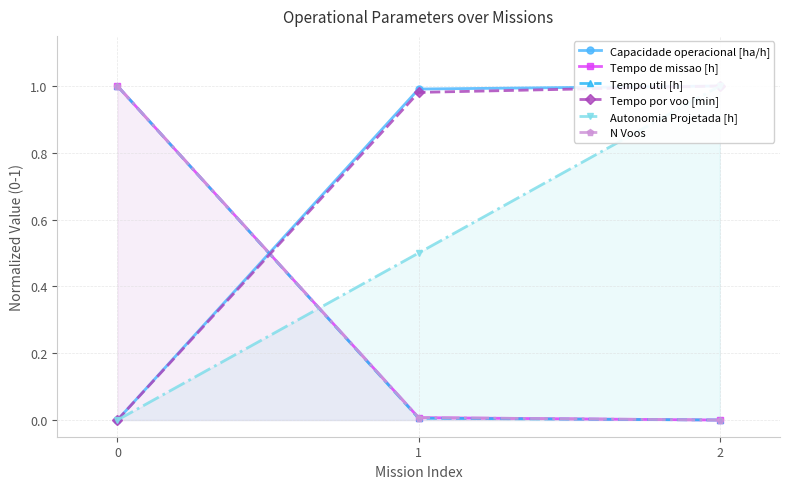

Is the value of N Voos at 1 greater than the value of Tempo util [h] at 0?

No